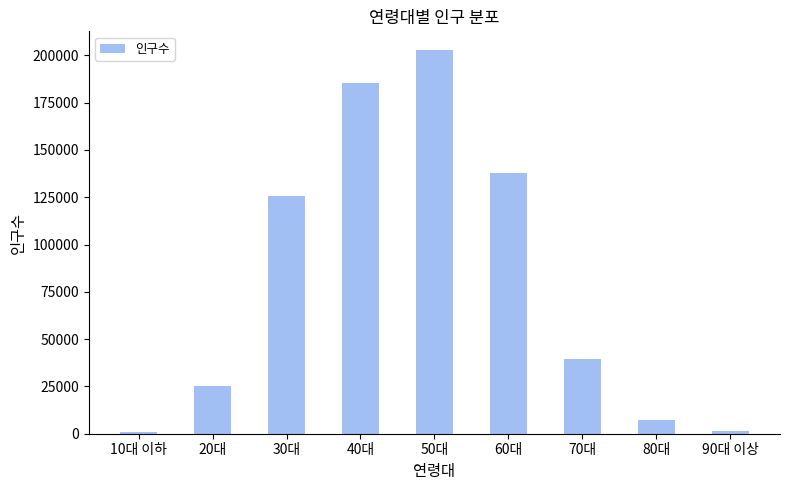

How many bars are there in total?

9